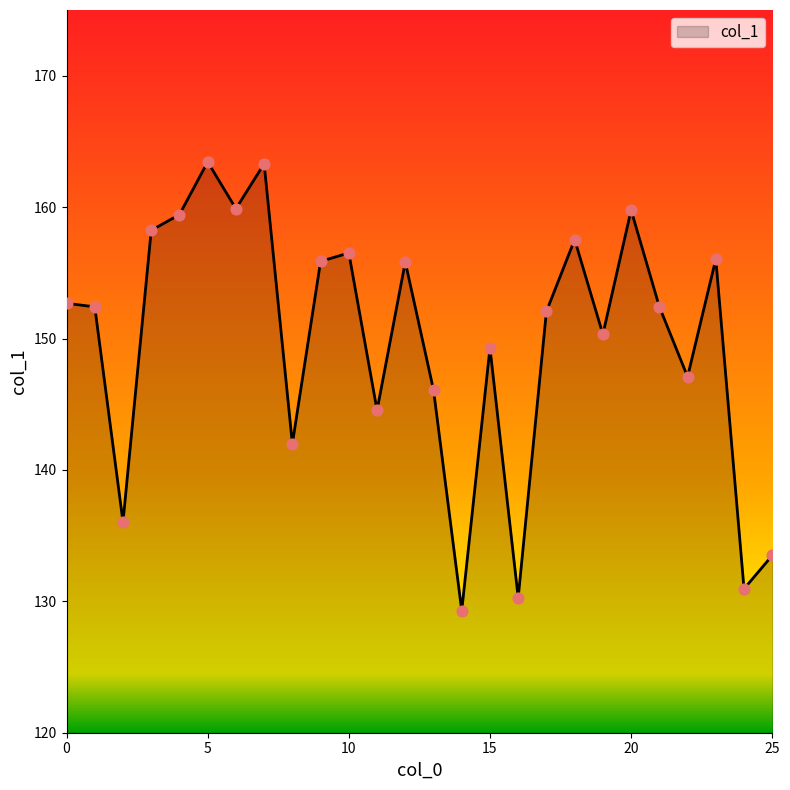

What is the difference between the maximum and minimum values?

34.2